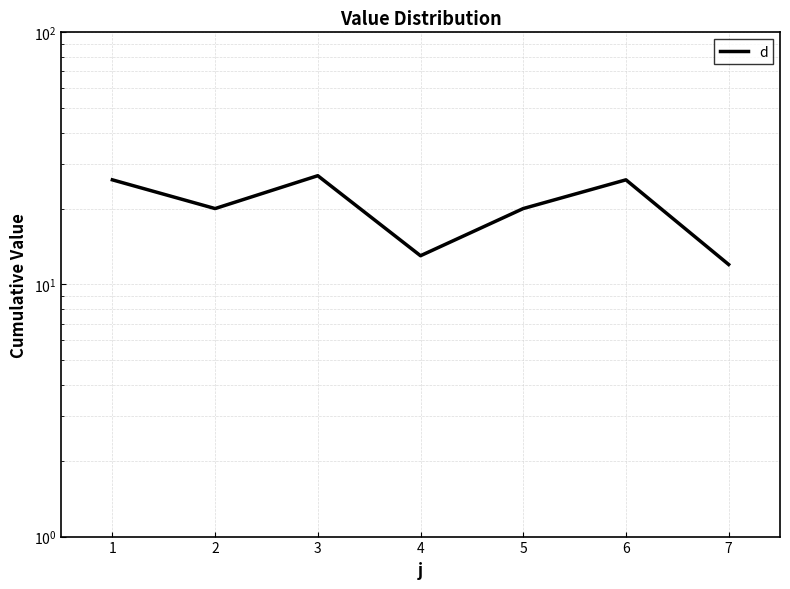

Where is the data nearest to the value 19?

2